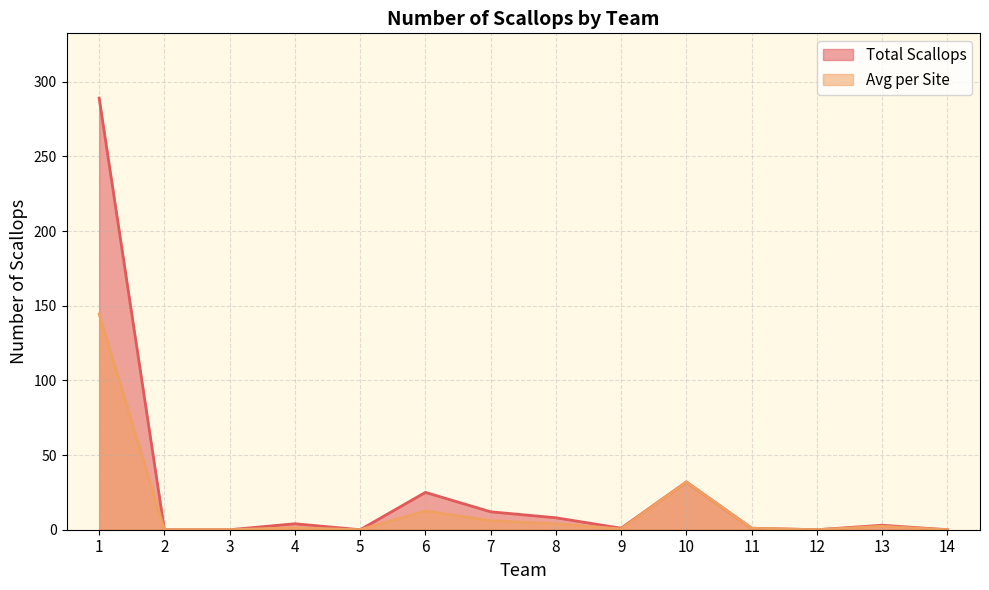

Which category has the highest value in the Total Scallops series?

1